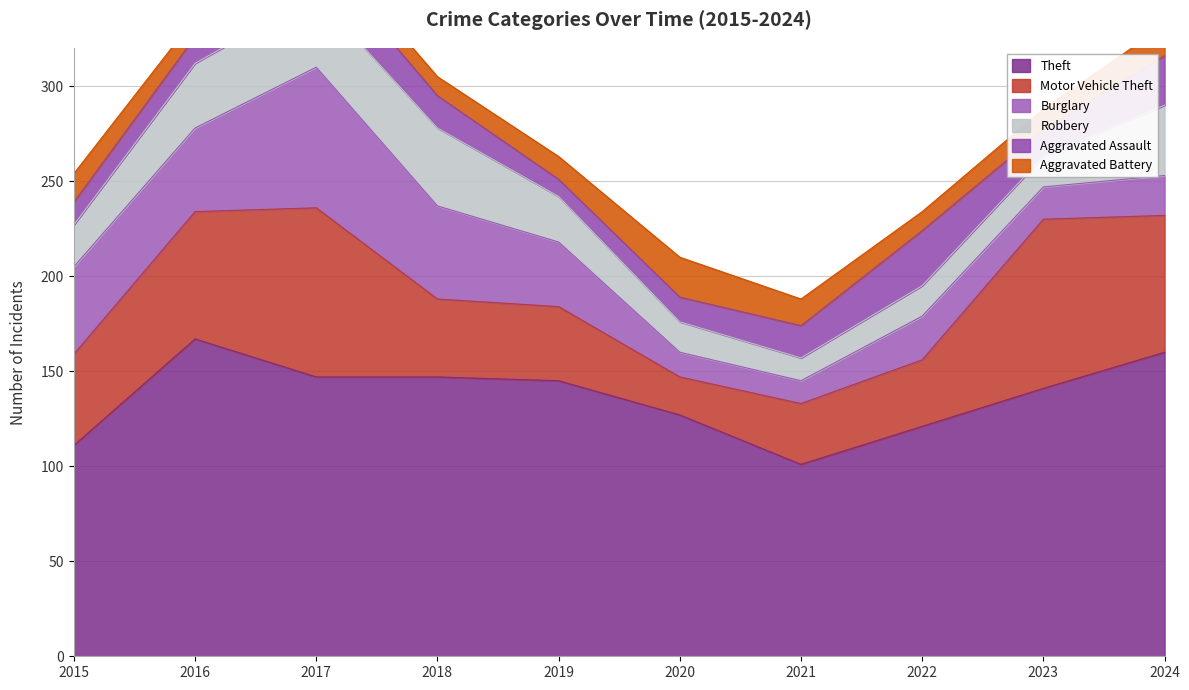

Reading left to right, what are all the values shown in this chart?

Theft: 2015=111	2016=167	2017=147	2018=147	2019=145	2020=127	2021=101	2022=121	2023=141	2024=160
Motor Vehicle Theft: 2015=48	2016=67	2017=89	2018=41	2019=39	2020=20	2021=32	2022=35	2023=89	2024=72
Burglary: 2015=46	2016=44	2017=74	2018=49	2019=34	2020=13	2021=12	2022=23	2023=17	2024=21
Robbery: 2015=22	2016=34	2017=38	2018=41	2019=24	2020=16	2021=12	2022=16	2023=16	2024=37
Aggravated Assault: 2015=12	2016=14	2017=22	2018=17	2019=9	2020=13	2021=17	2022=29	2023=14	2024=26
Aggravated Battery: 2015=15	2016=10	2017=9	2018=10	2019=12	2020=21	2021=14	2022=10	2023=11	2024=16